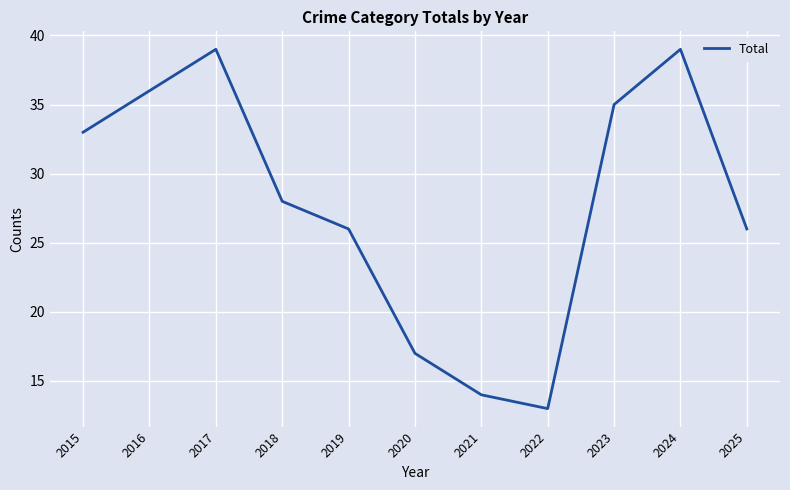

What is the maximum value shown in the chart?

39